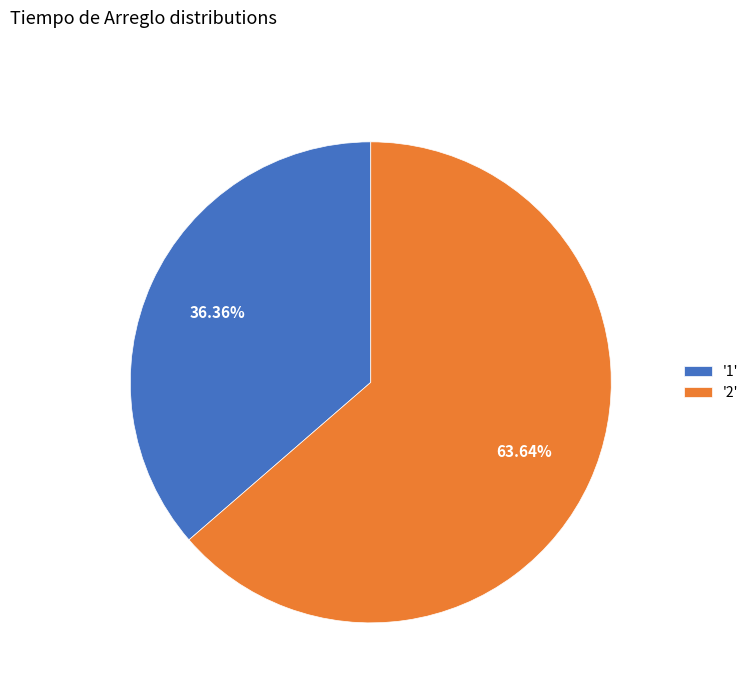

Between '1' and '2', which is larger?

'2'